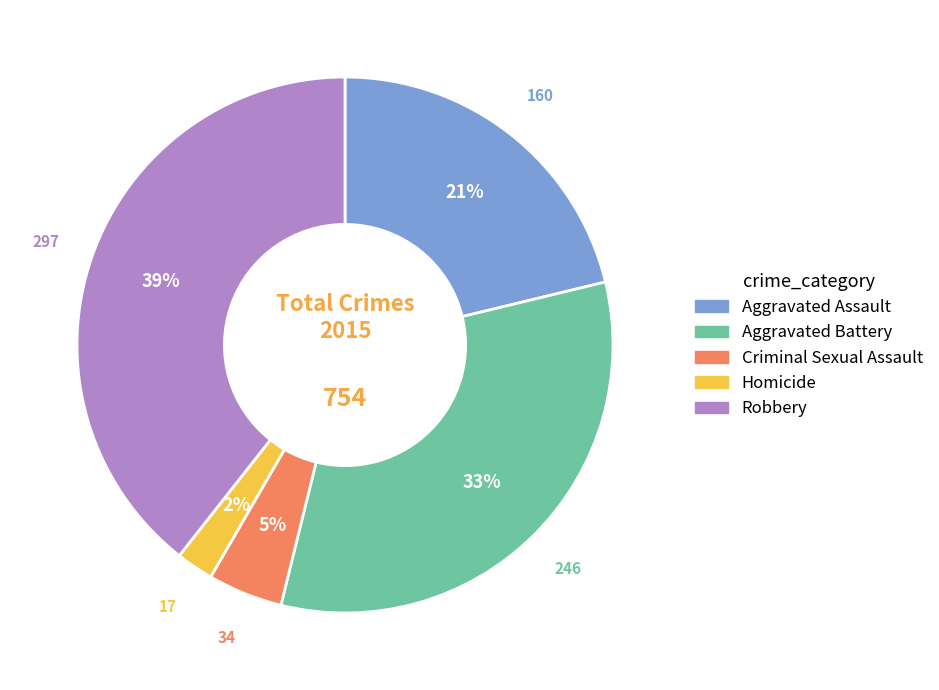

To the nearest percent, what portion does Aggravated Assault represent?

21%